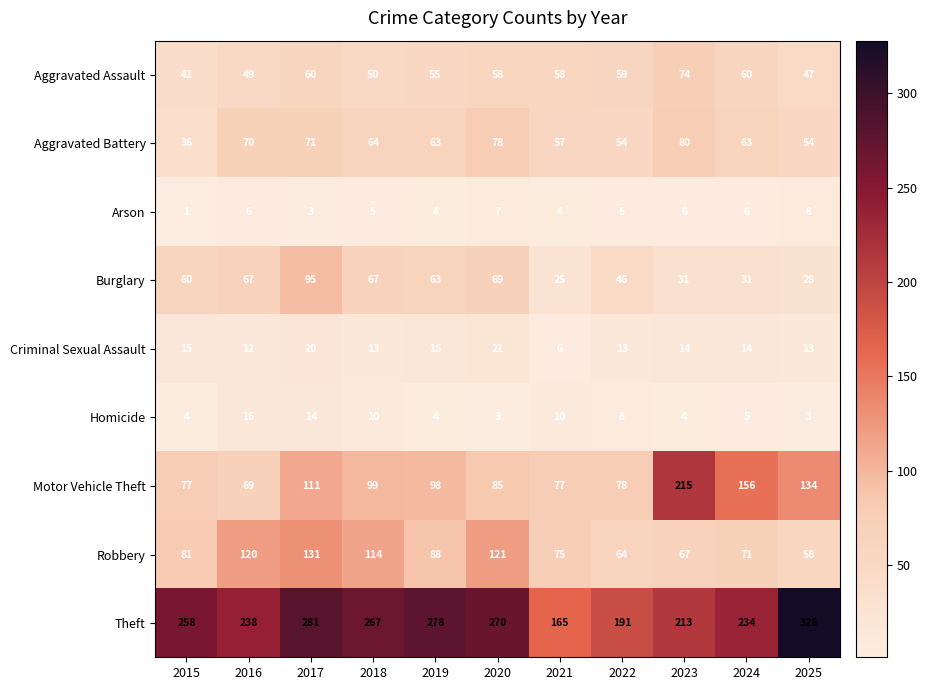

What is the difference between the Robbery values at 2022 and 2018?

50